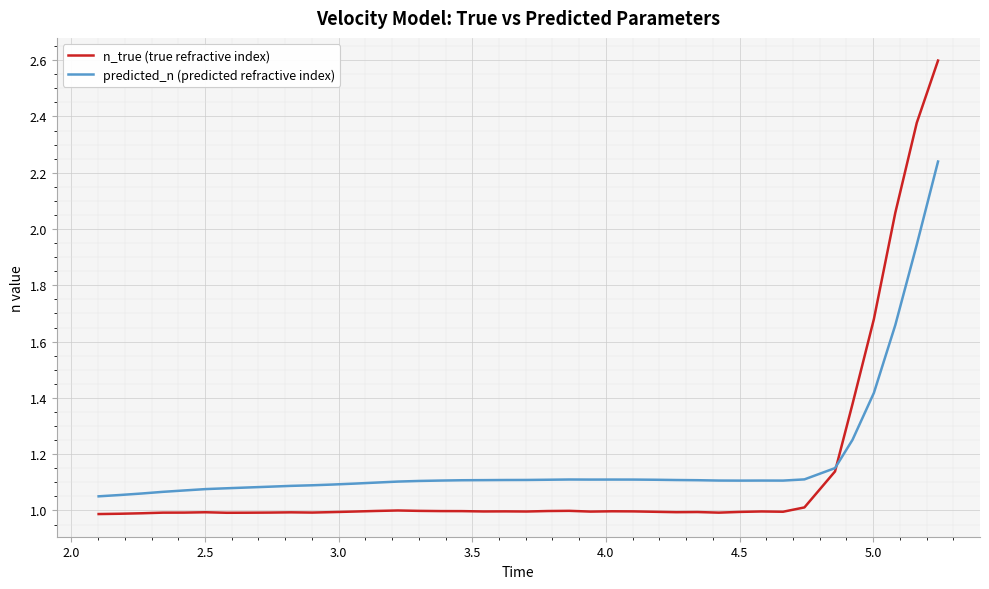

Which series has the widest spread of values?

n_true (true refractive index)